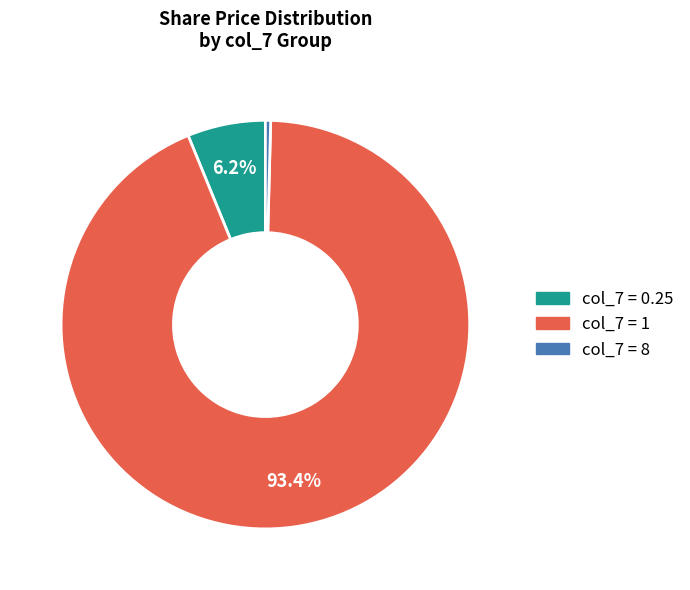

Is there any slice that represents more than half of the pie?

Yes